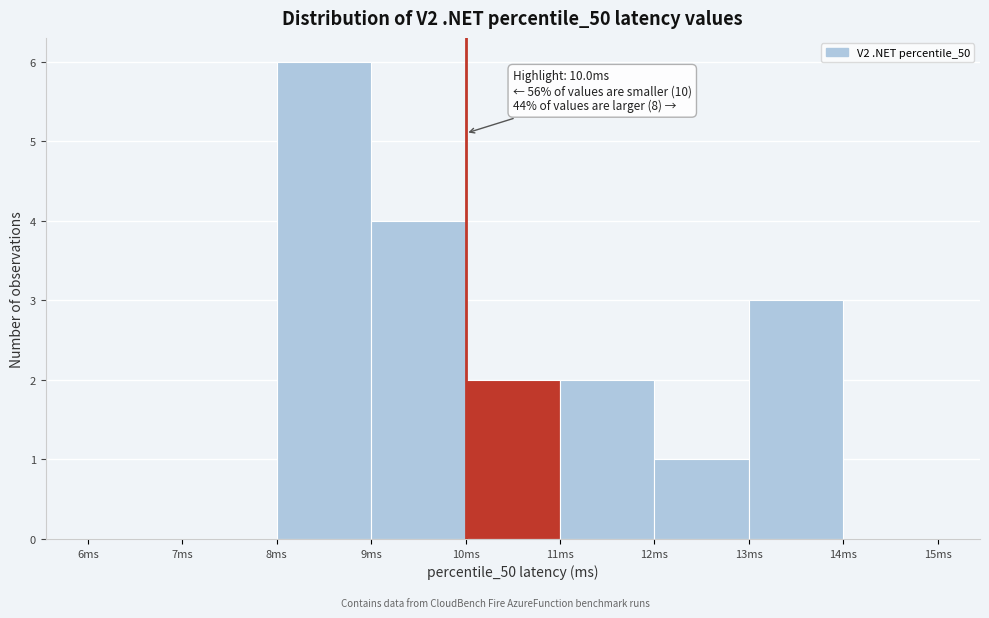

Which range on the x-axis has the tallest bar?

8 to 9